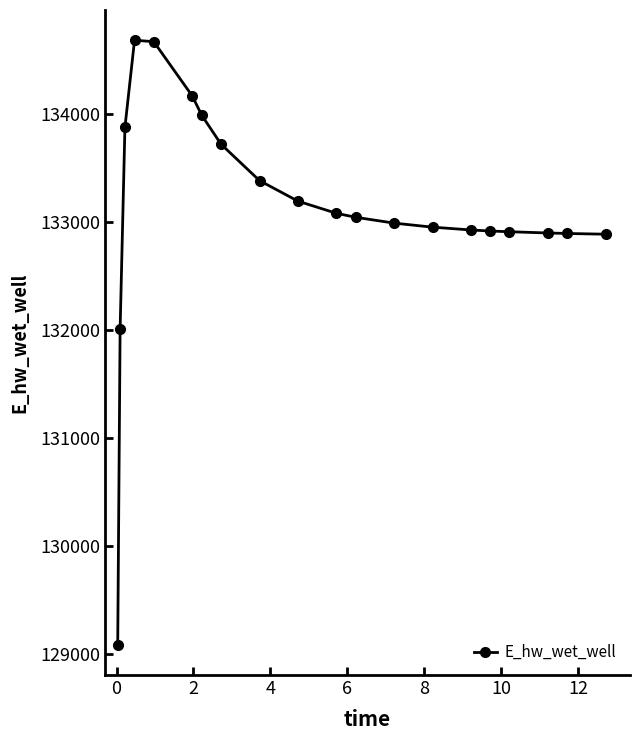

What is the difference between the second highest and minimum values?

5577.1